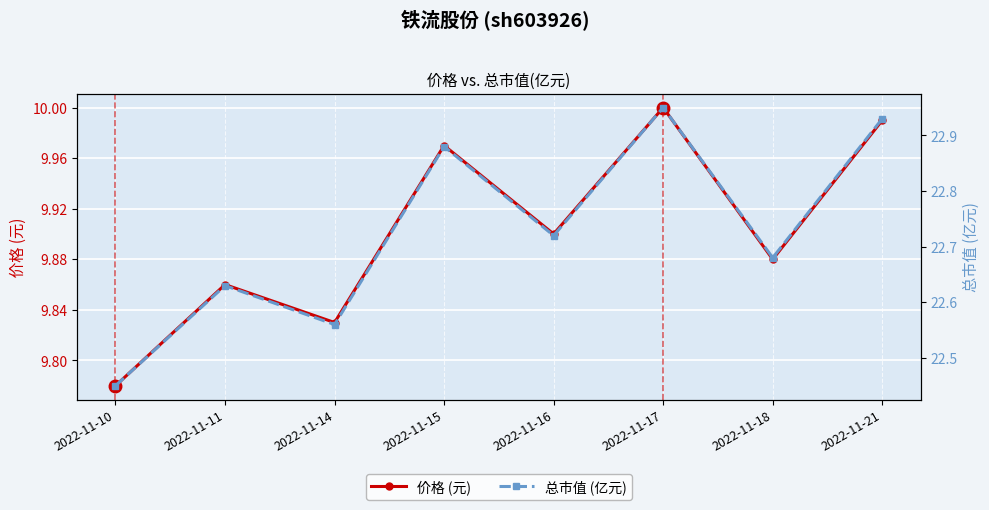

Which series changed the most between 2022-11-15 and 2022-11-18?

总市值 (亿元)